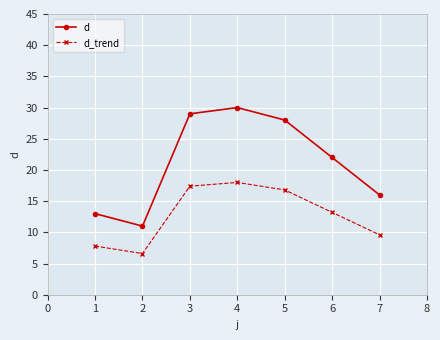

Which series has the widest spread of values?

d